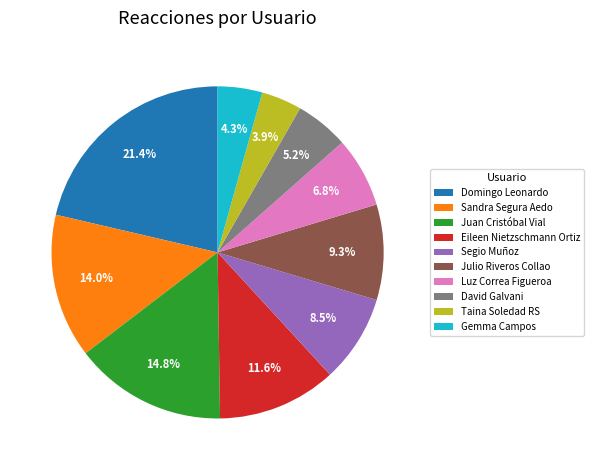

Which slice is the largest?

Domingo Leonardo